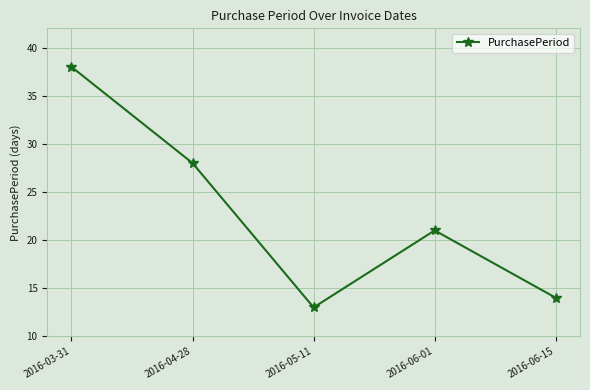

What is the label of the 5th point from the right?

2016-03-31